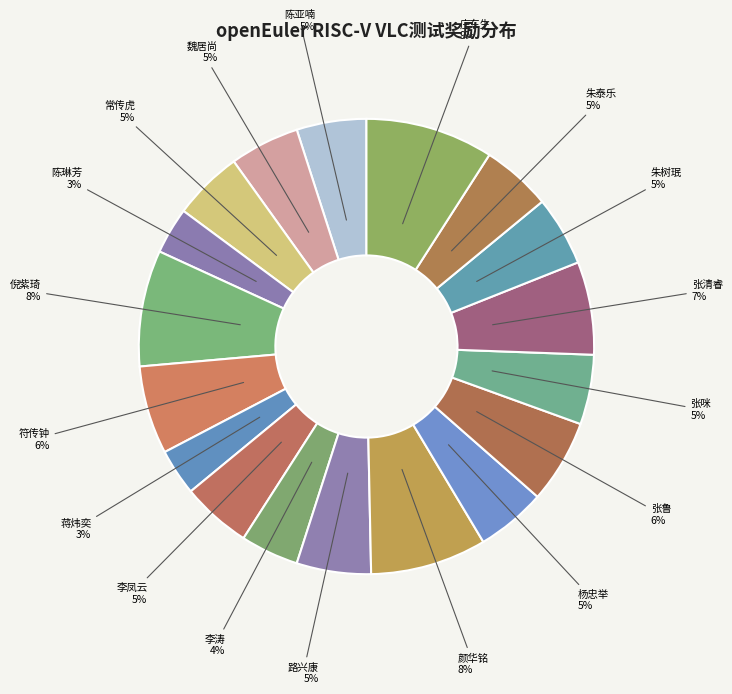

Is 陈琳芳 the majority of the pie?

No